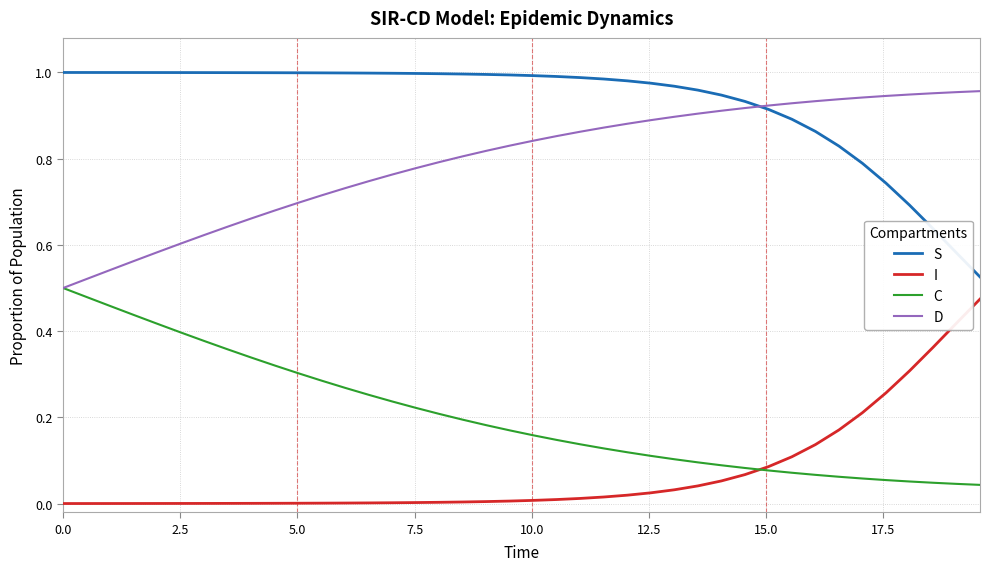

Rank the series by their average value, from lowest to highest.

I, C, D, S